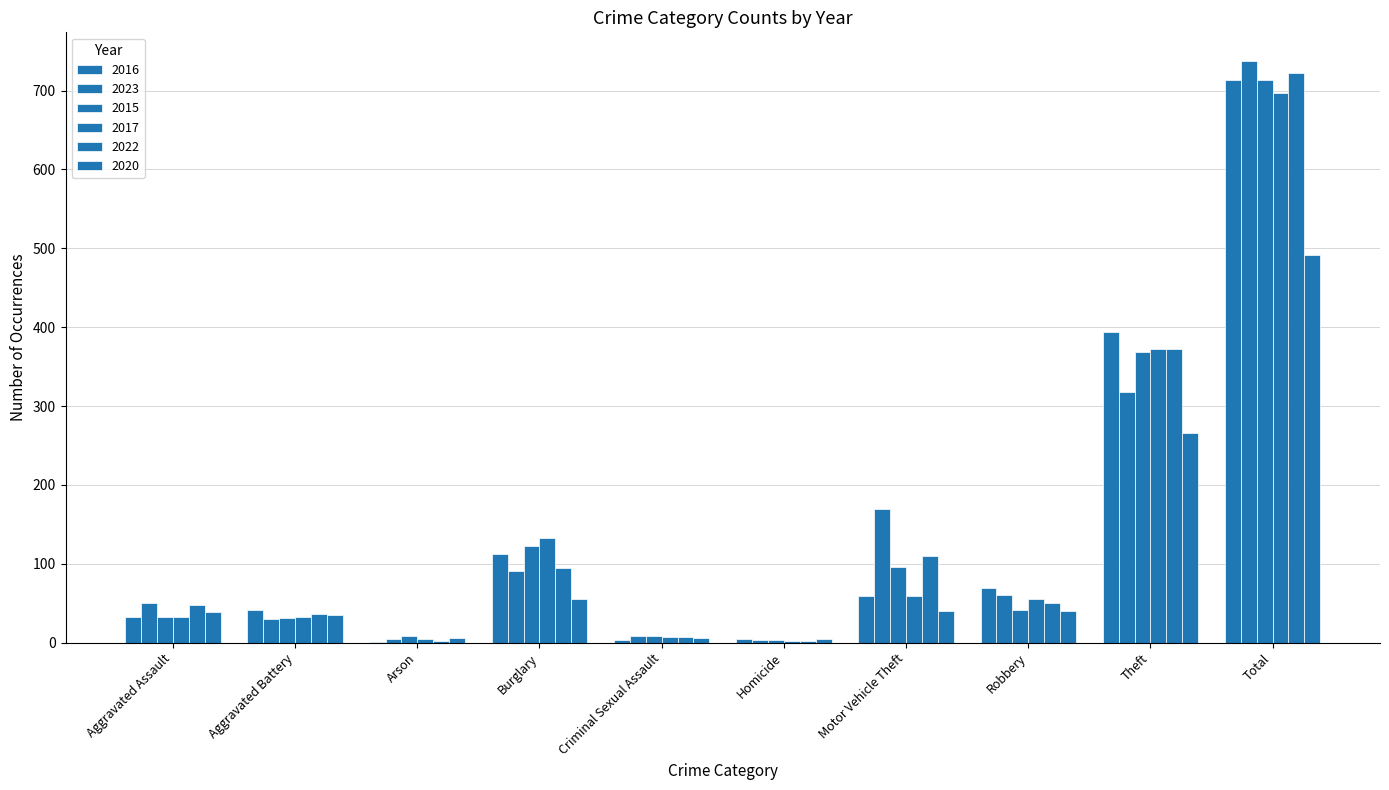

What is the label of the 4th bar from the right?

Motor Vehicle Theft